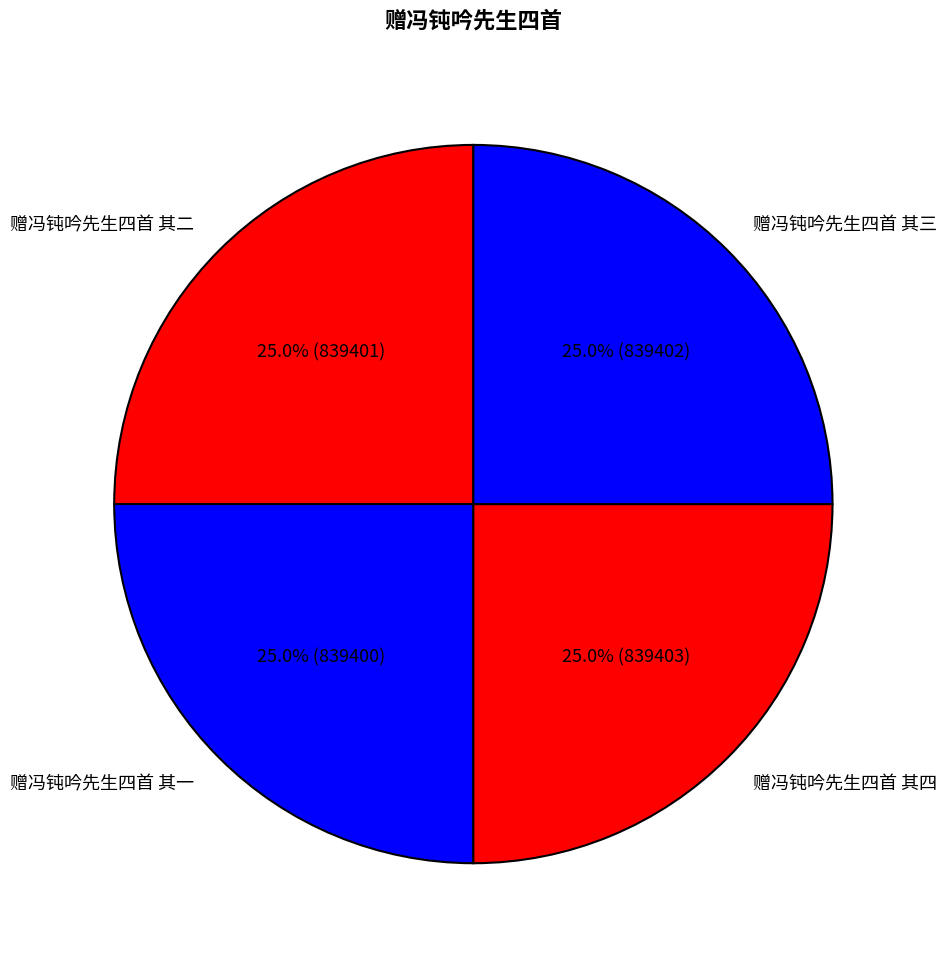

The 赠冯钝吟先生四首 其三 slice represents 25% of the pie. True or false?

True